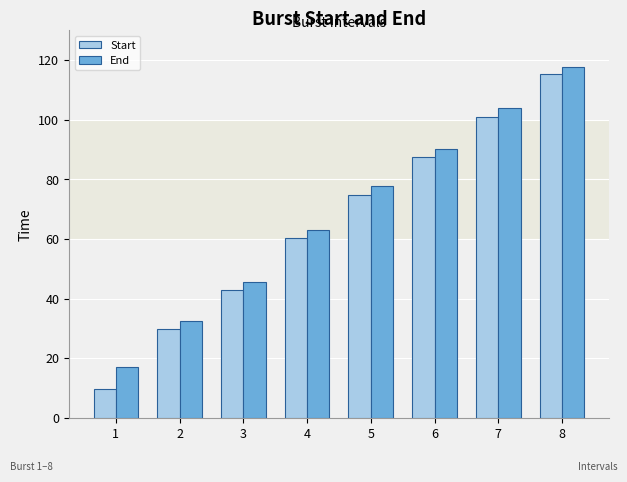

What is the approximate value of End at 7?

104.0